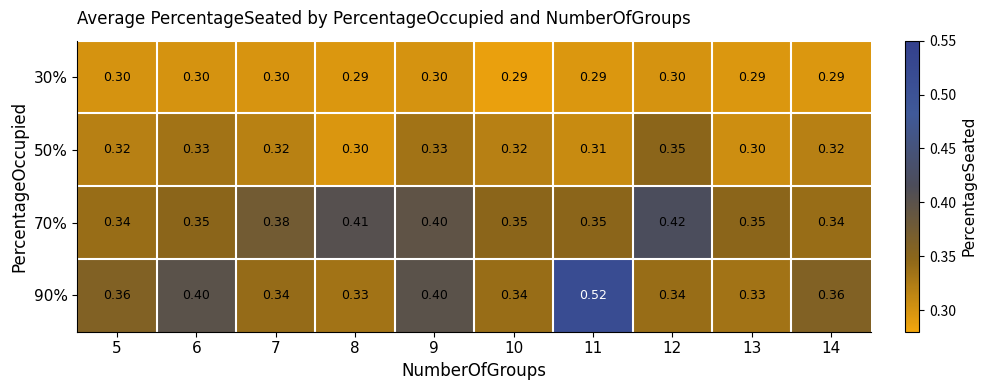

At which category is the sum across all series the highest?

11